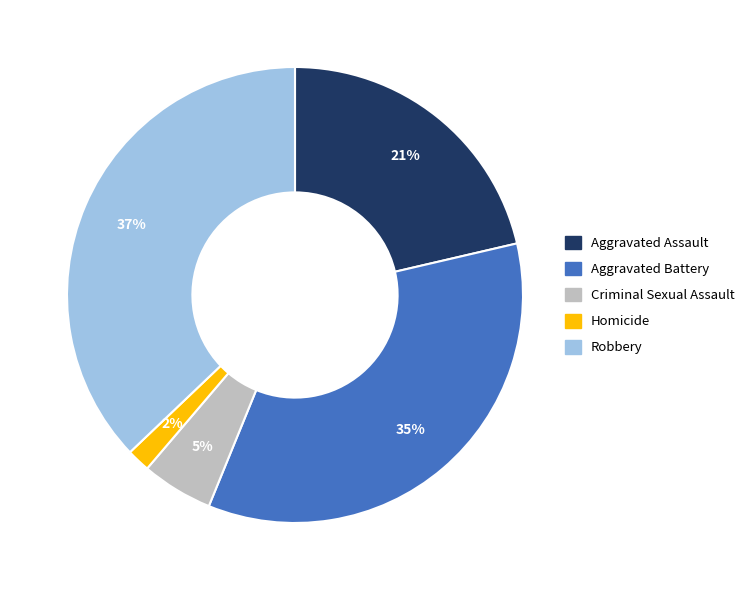

Rank the categories by value from lowest to highest.

Homicide, Criminal Sexual Assault, Aggravated Assault, Aggravated Battery, Robbery